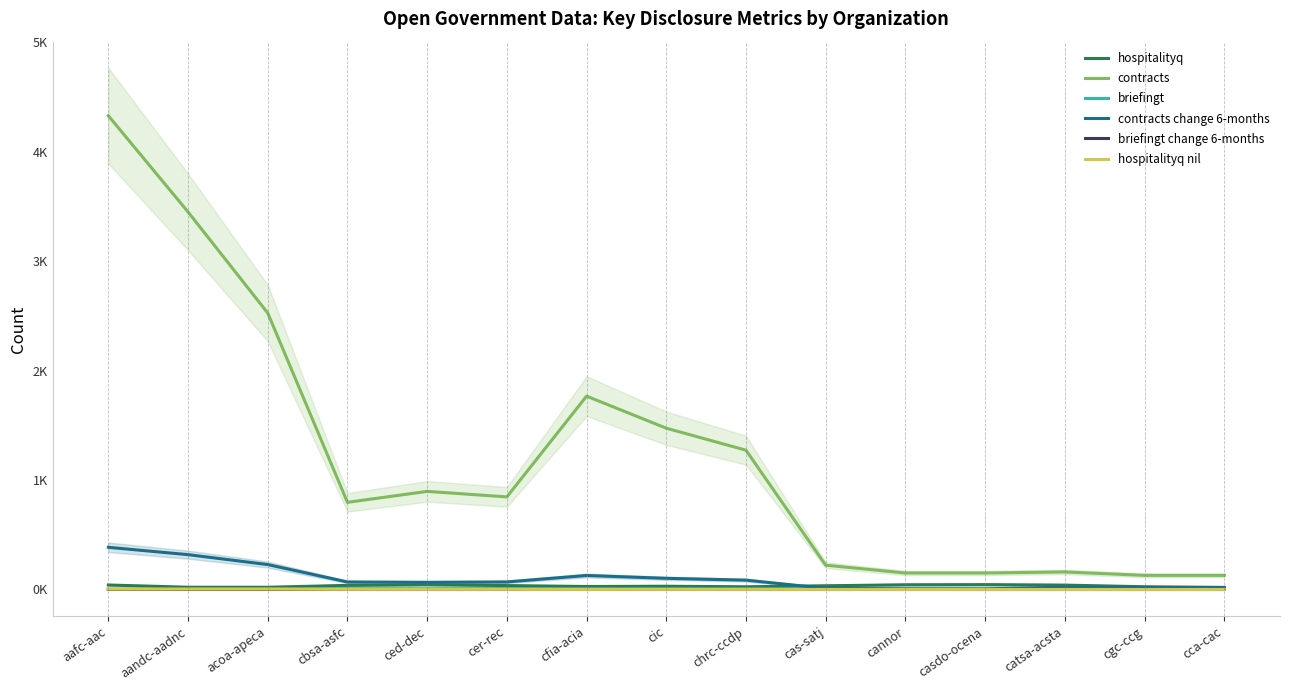

True or false: briefingt change 6-months has more than 1 points higher than both neighbors.

False